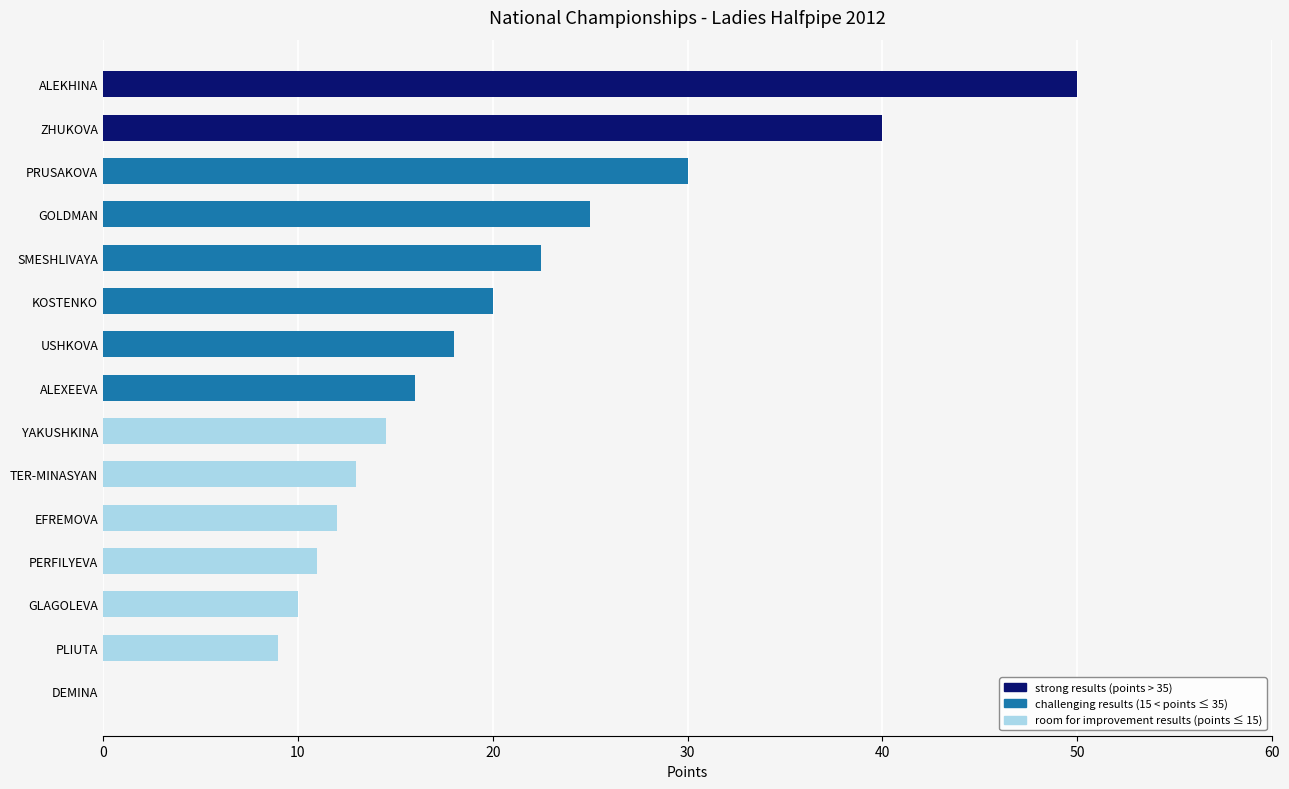

Does the chart contain stacked bars?

No